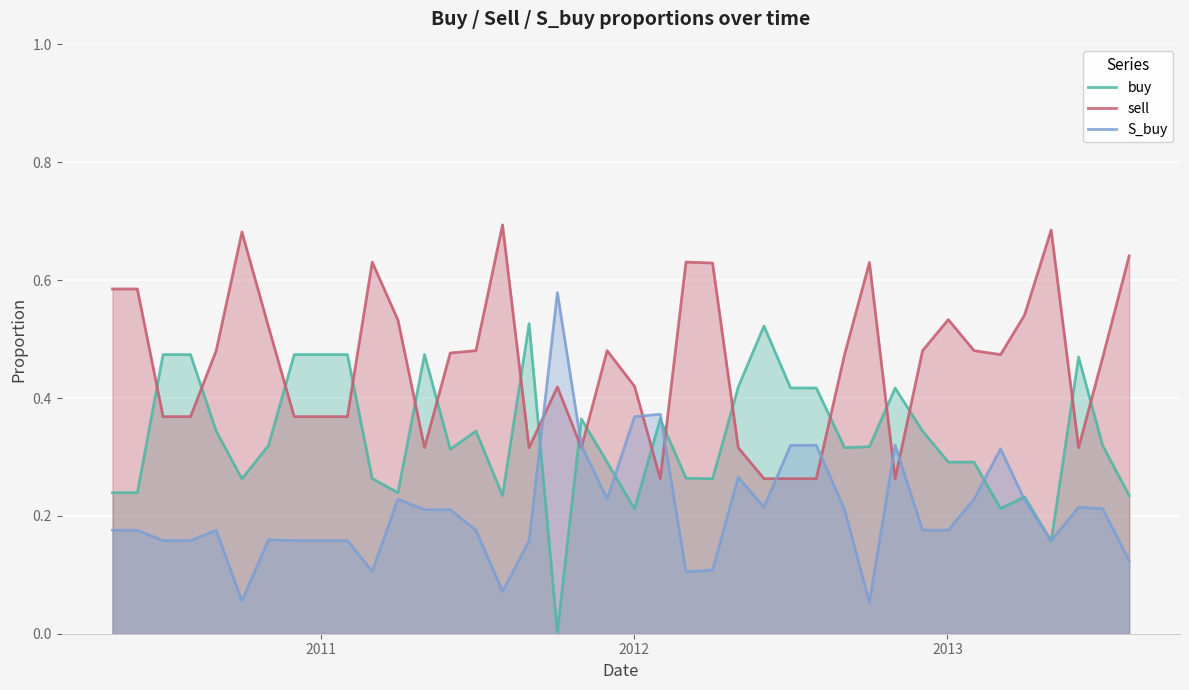

How many interior local valleys does the sell series have?

7